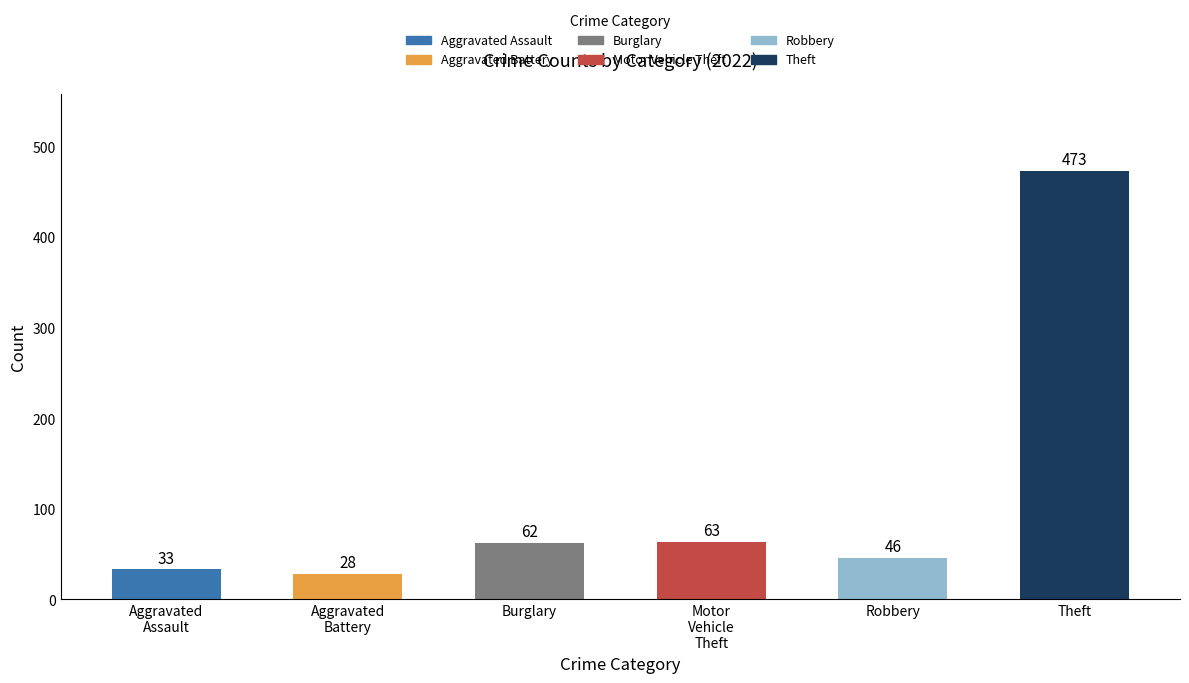

What are all the series names shown in the legend?

Aggravated Assault, Aggravated Battery, Burglary, Motor Vehicle Theft, Robbery, Theft